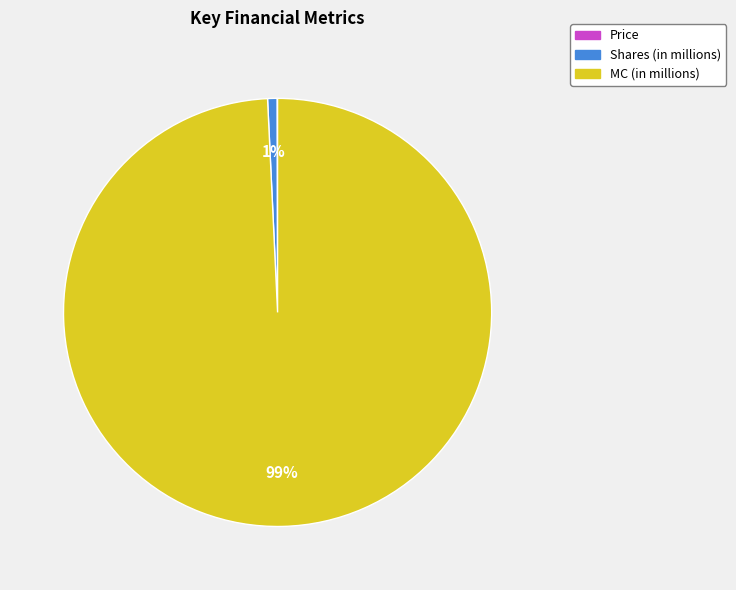

True or false: MC (in millions) accounts for 89% of the total.

False